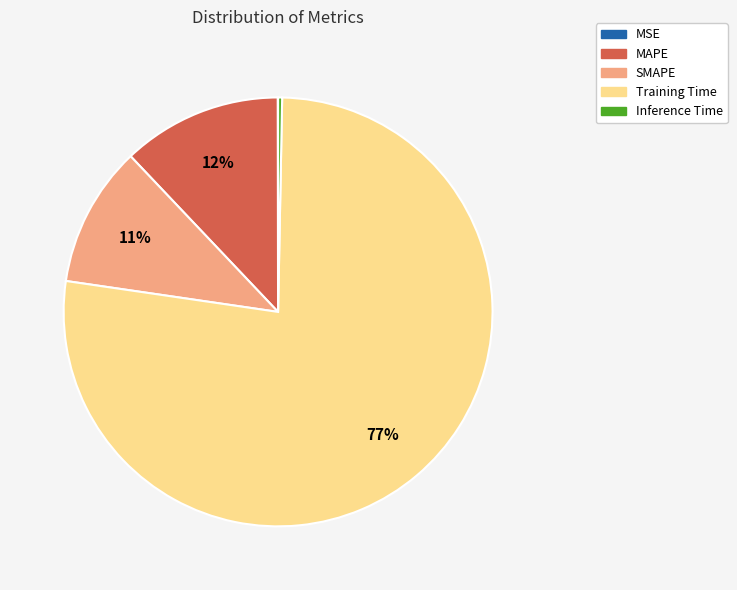

To the nearest percent, what portion does MAPE represent?

12%